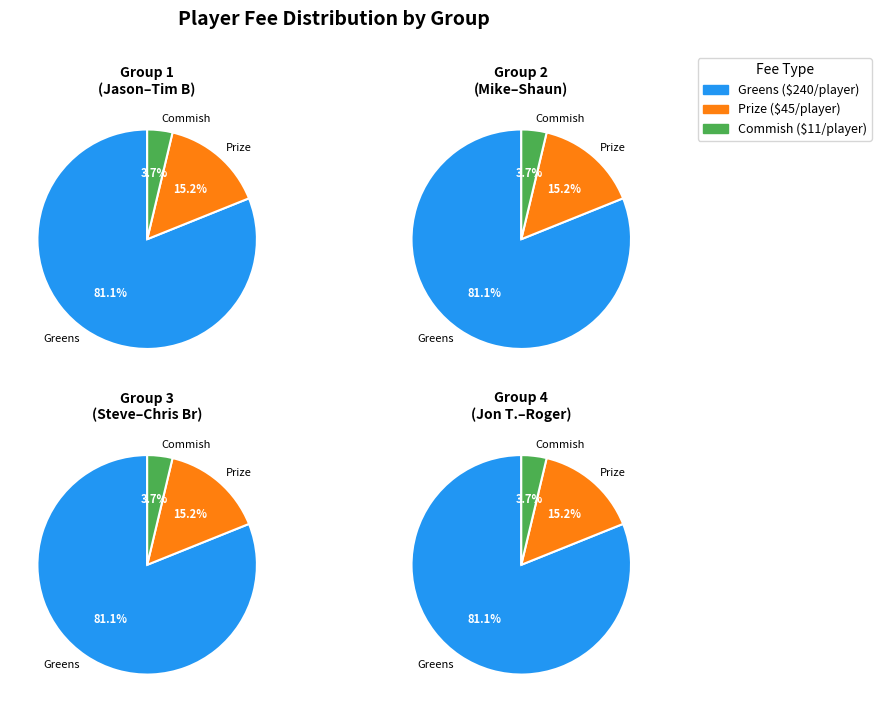

To the nearest percent, what percentage of the pie is 5?

4%